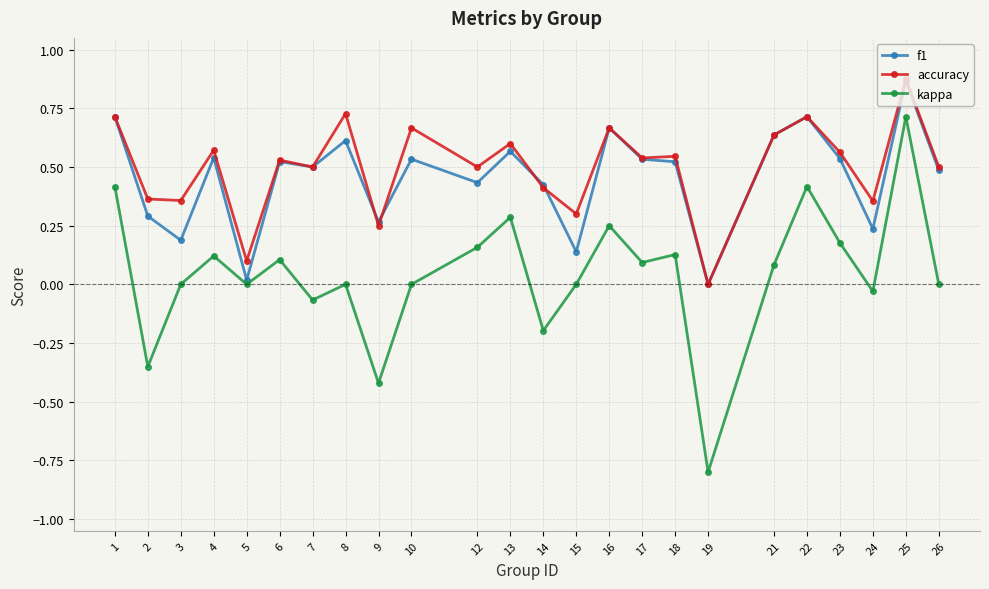

Which label corresponds to the largest value in the chart?

25